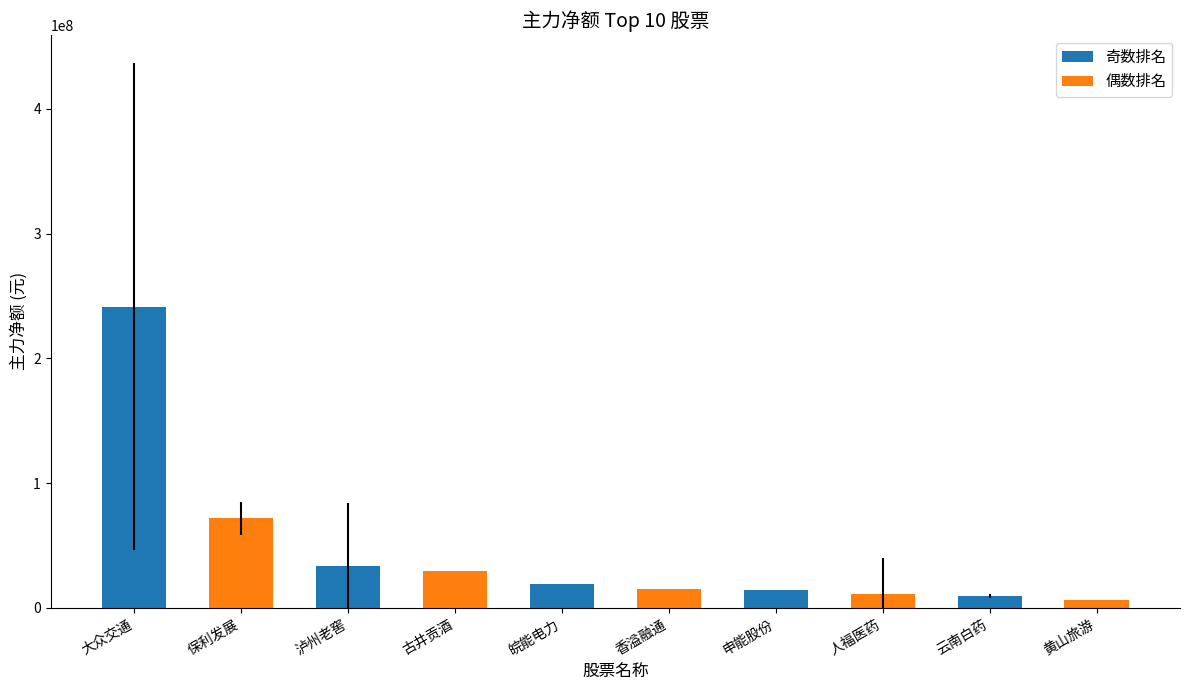

Between 泸州老窖 and 云南白药, which is larger?

泸州老窖